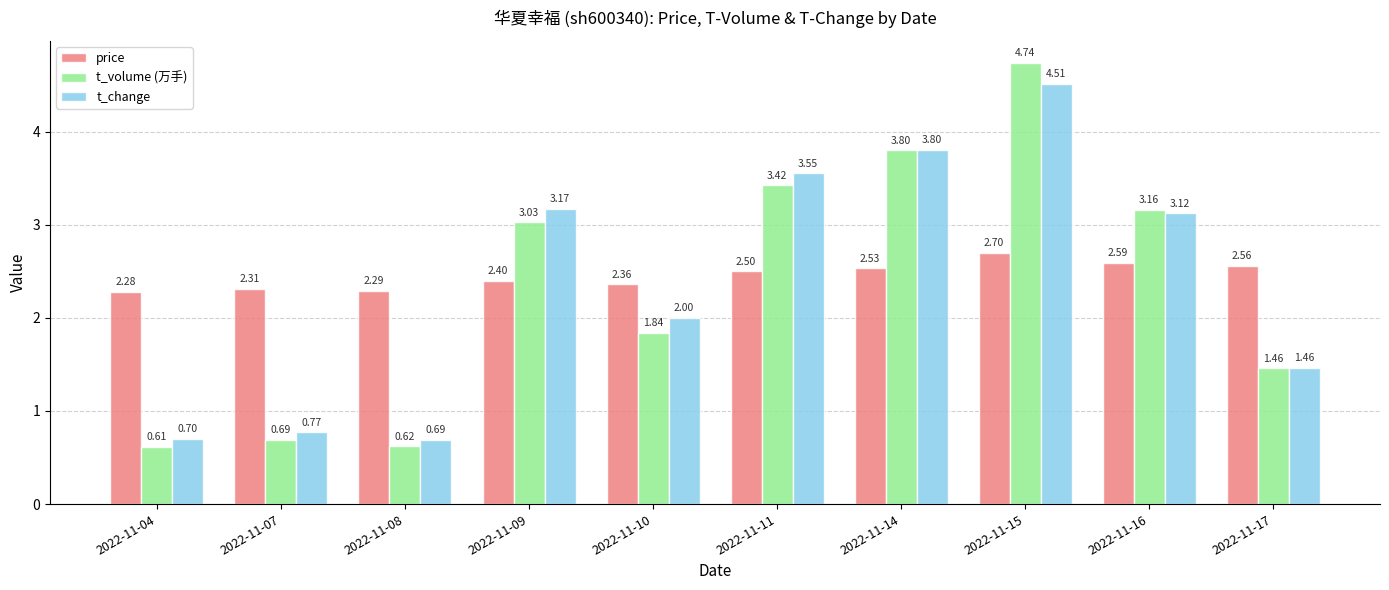

At how many categories does at least one series exceed 2?

10